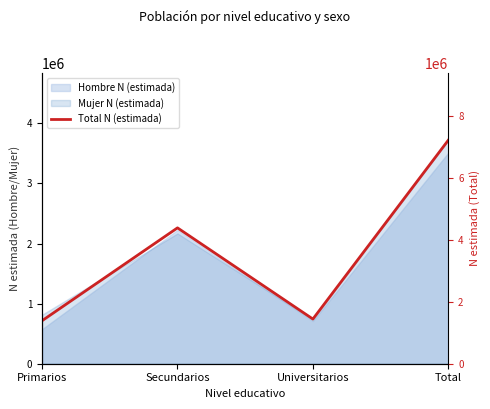

How many interior local peaks (higher than both neighbors) does the data have?

1